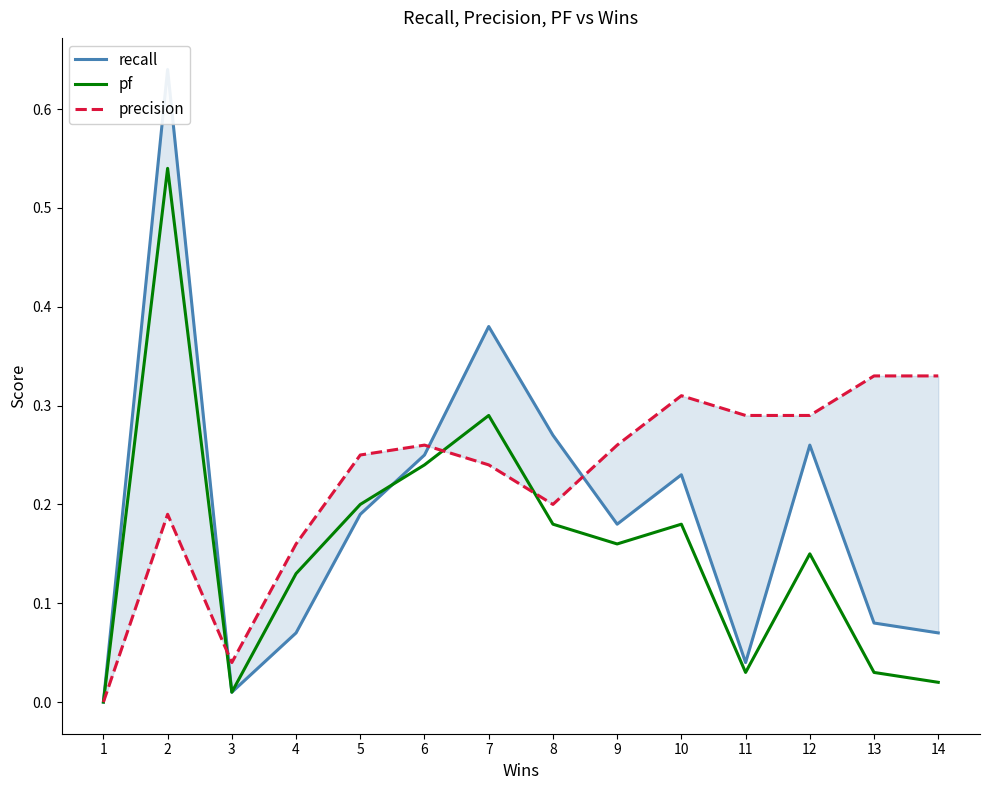

What is the difference between the pf values at 10 and 6?

0.1